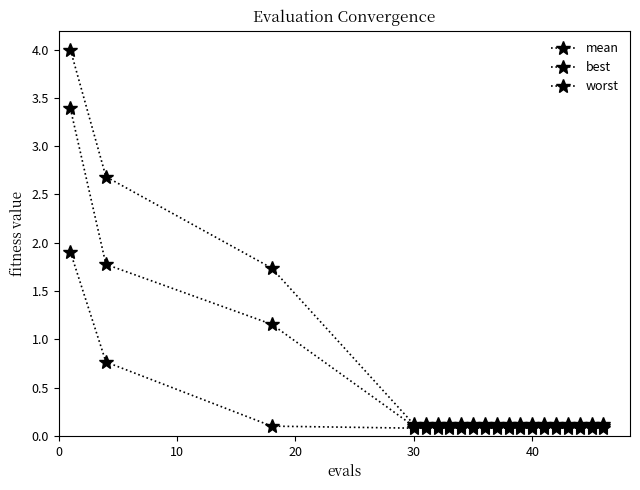

Count the number of categories in the chart.

20